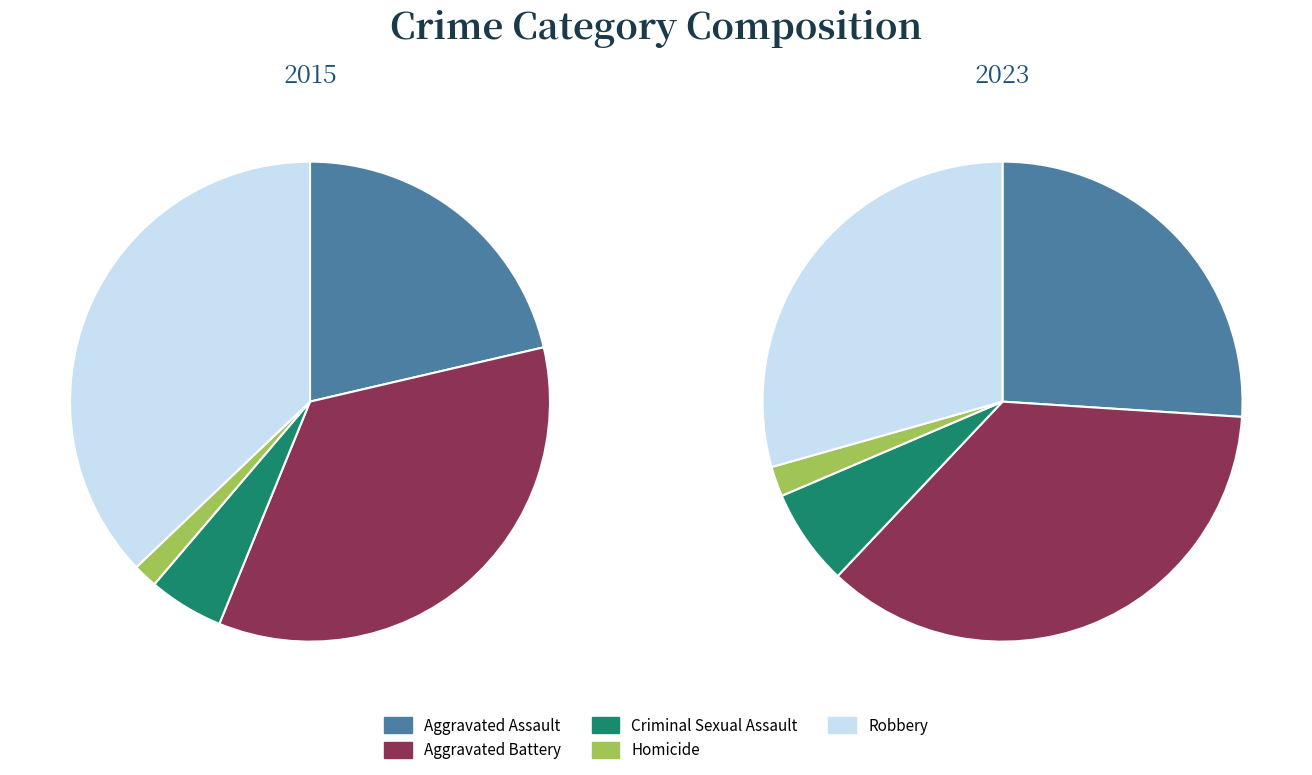

The Aggravated Battery slice represents 22% of the pie. True or false?

False